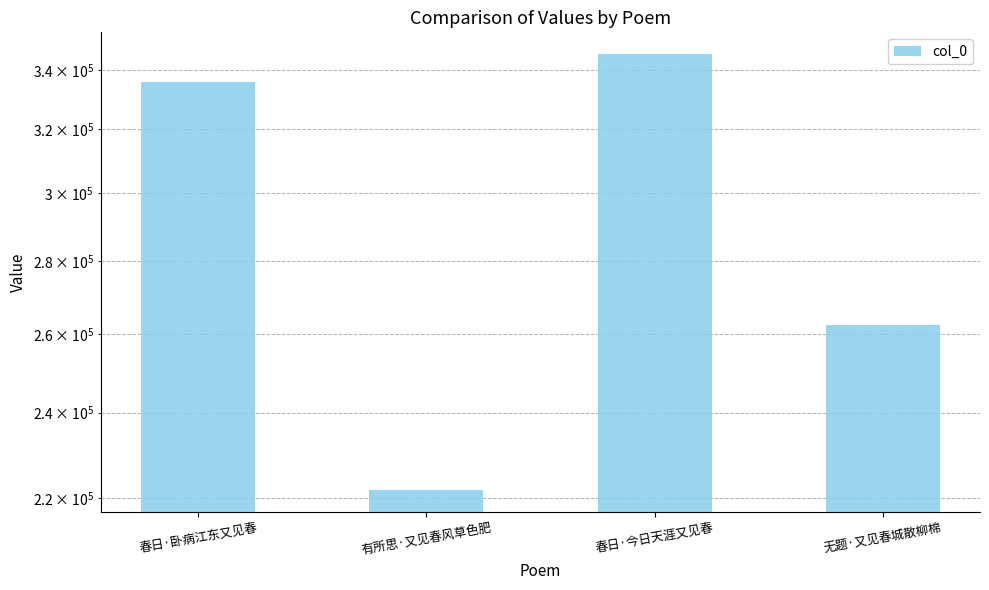

Between 有所思·又见春风草色肥 and 春日·卧病江东又见春, which is larger?

春日·卧病江东又见春